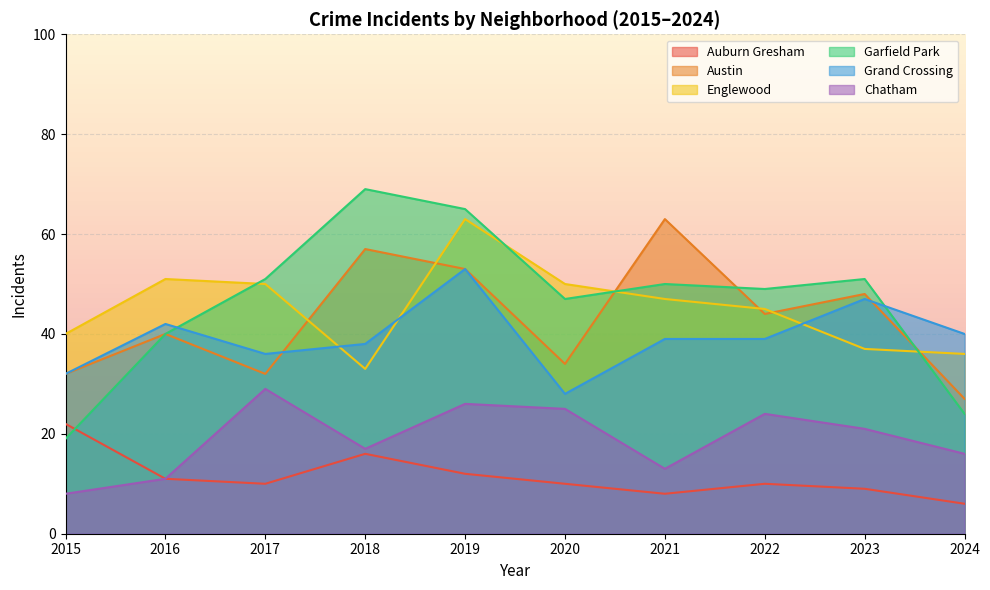

True or false: Garfield Park has a value of 24 at 2024.

True